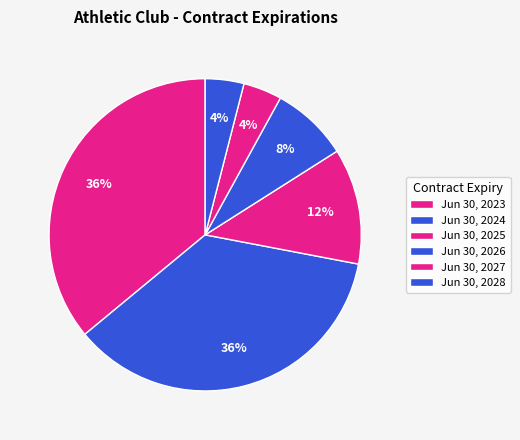

What percentage is the Jun 30, 2026 slice, to the nearest percent?

8%